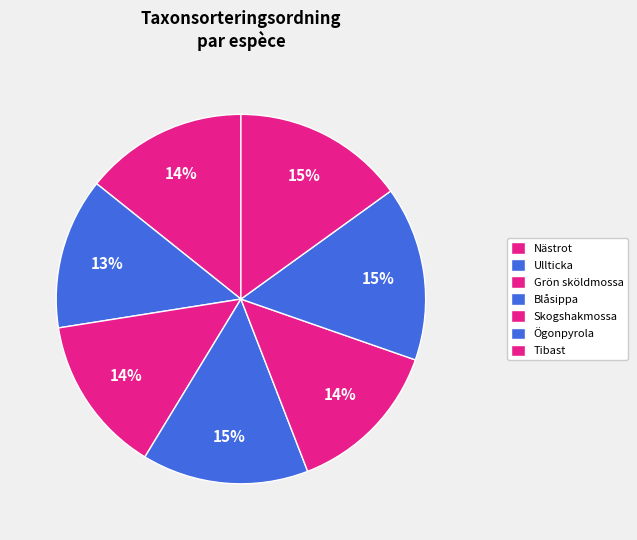

Which slice is the largest?

Ögonpyrola